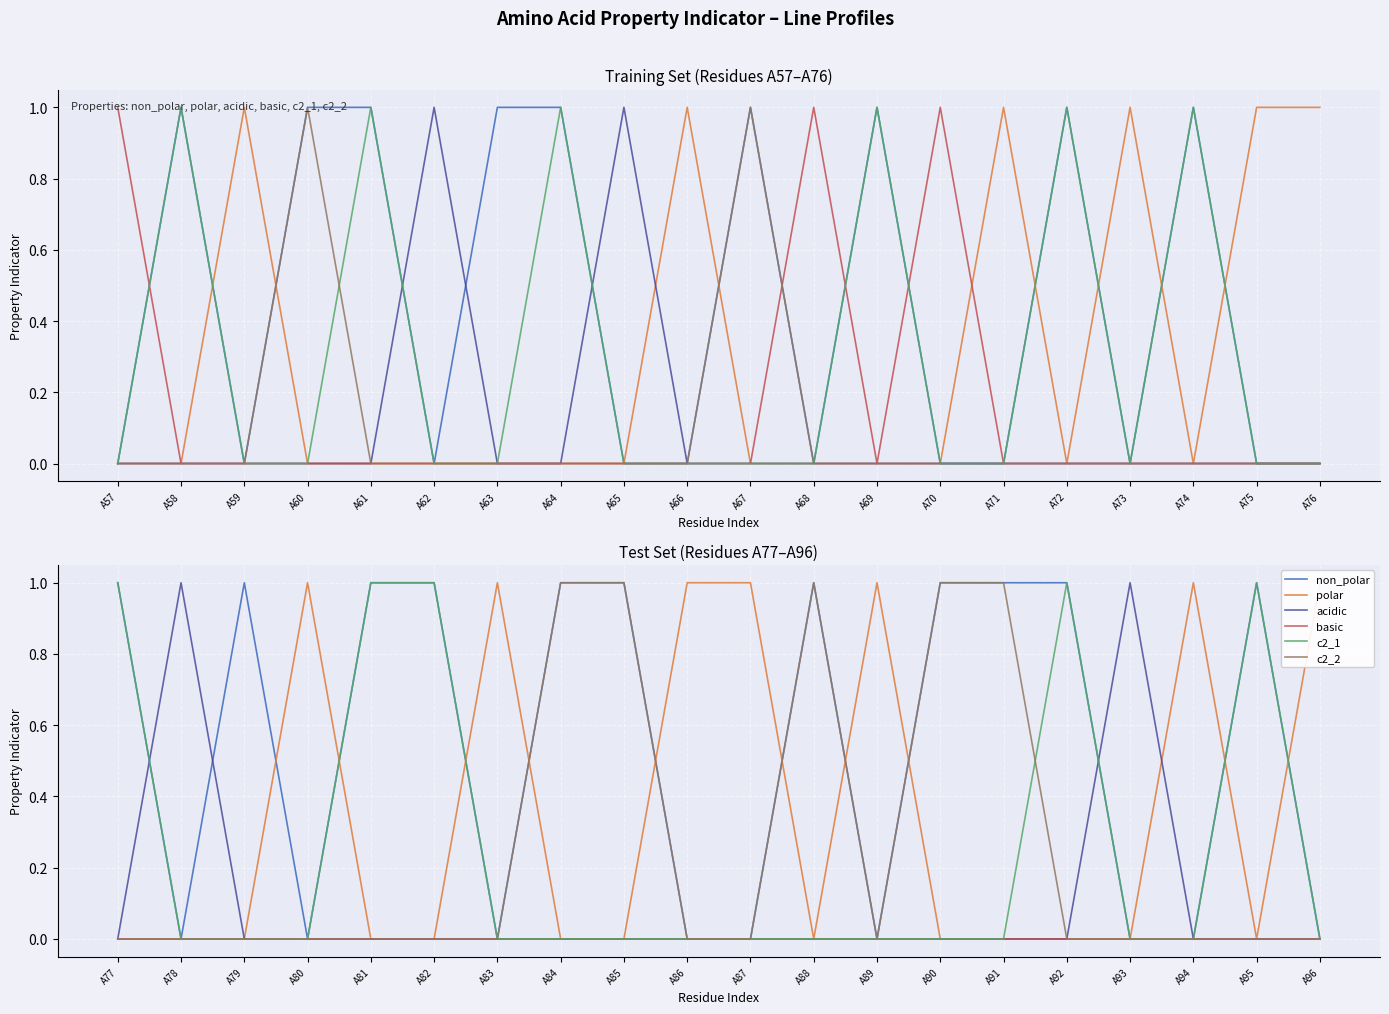

Is the value of non_polar at A86 greater than the value of c2_2 at A84?

No